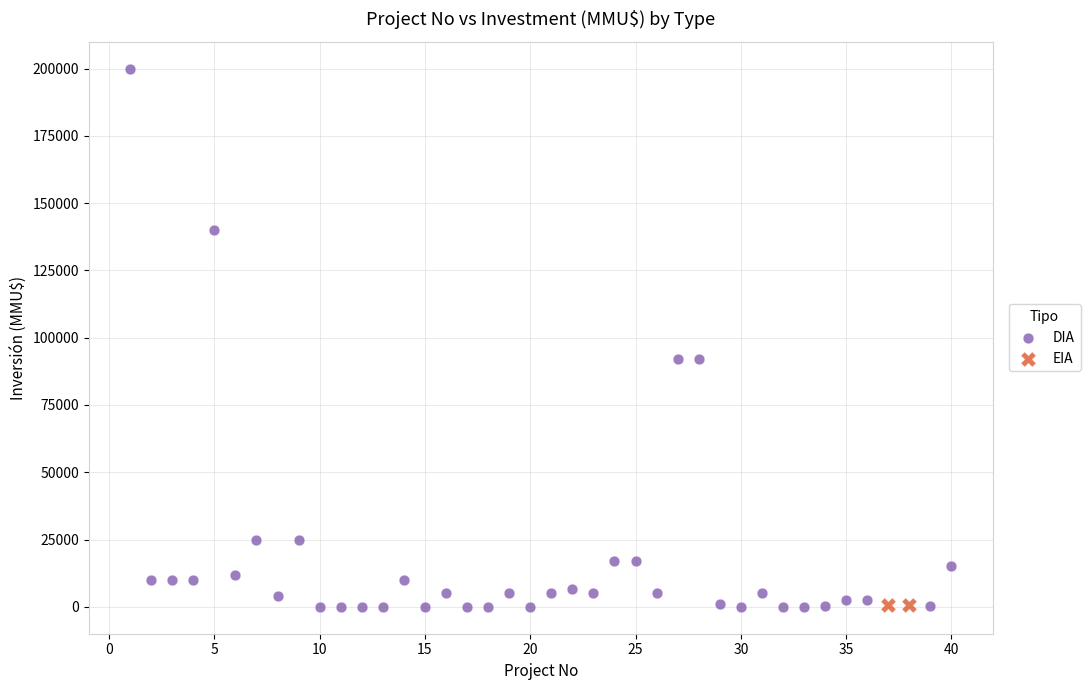

What are all the series names shown in the legend?

DIA, EIA